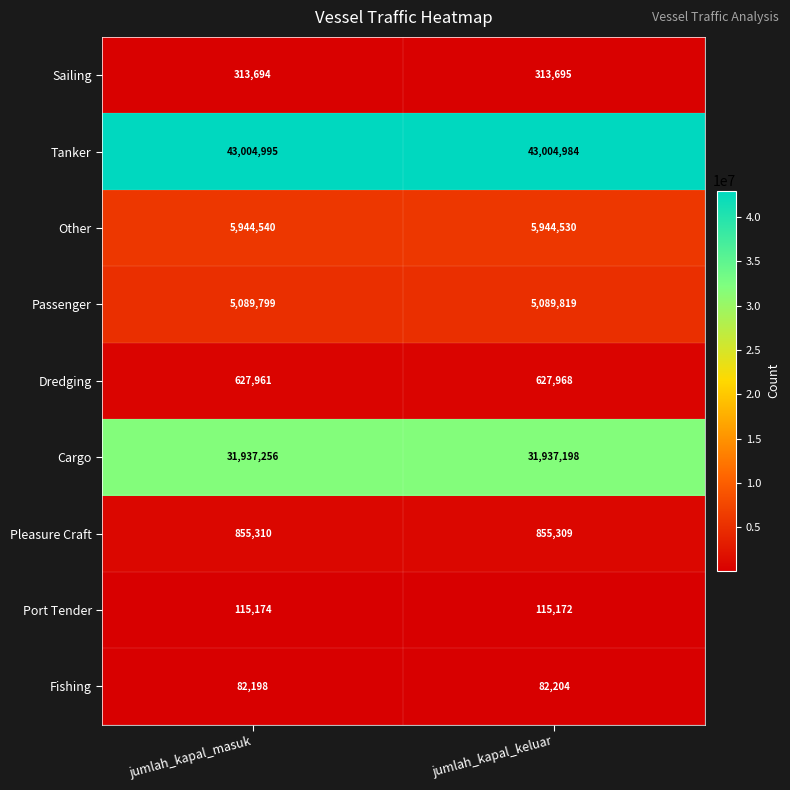

What is the average value of the Tanker series?

43004990